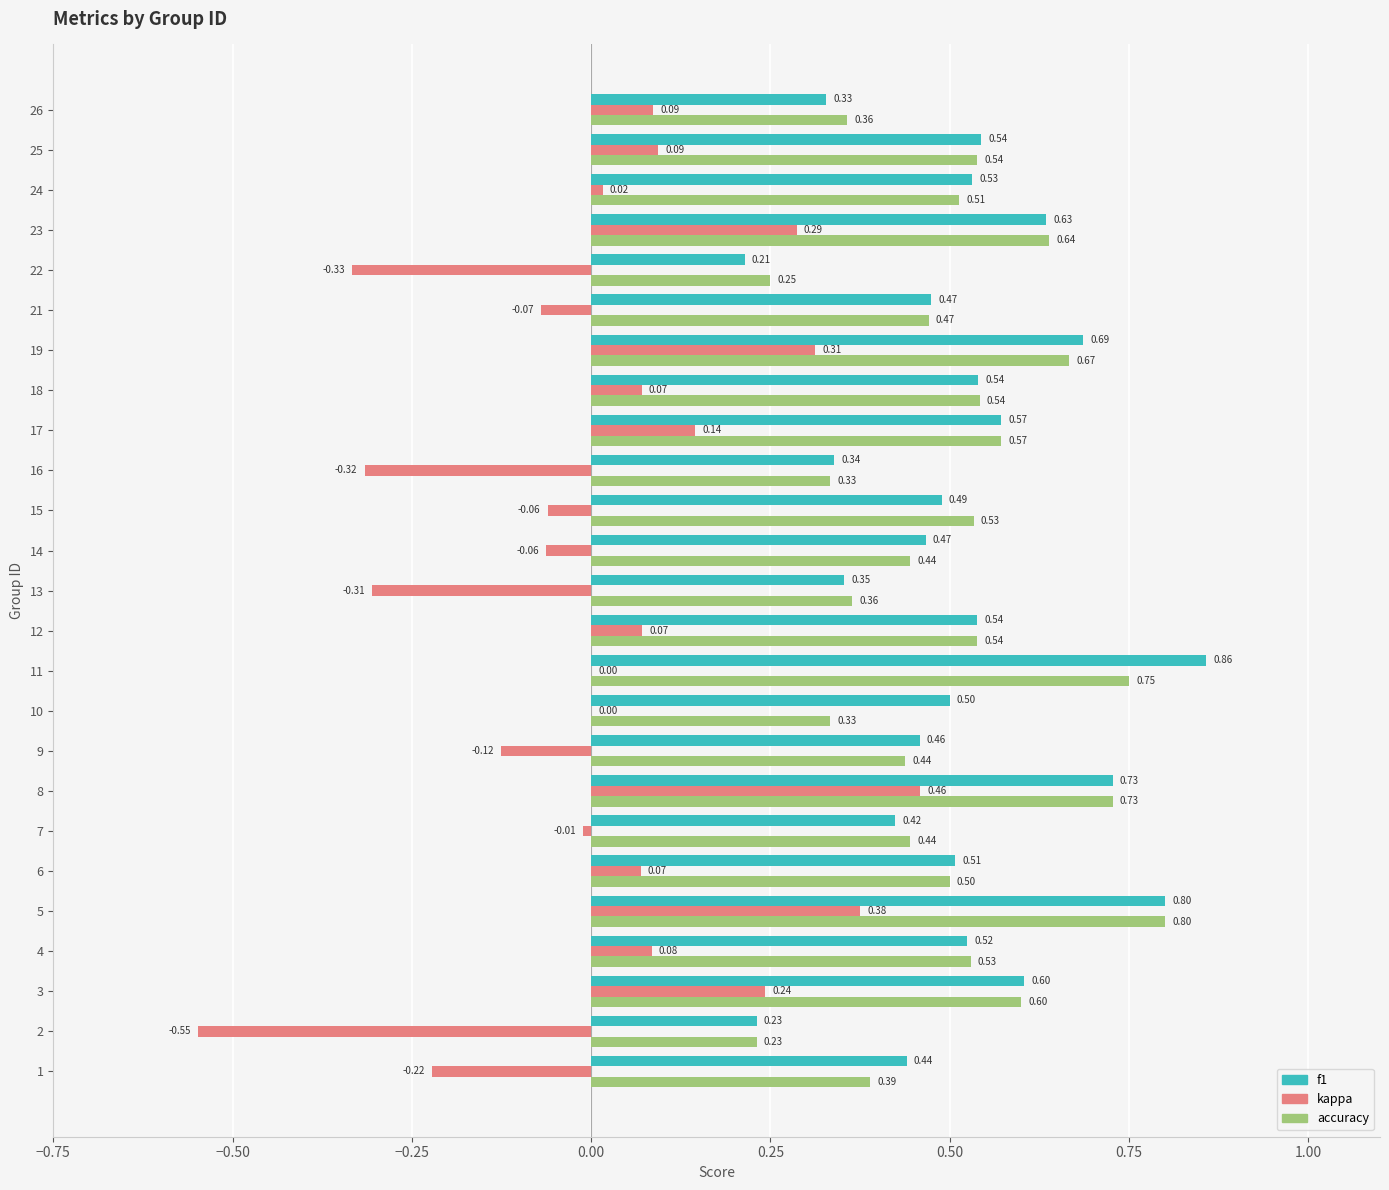

At which category is the sum across all series the highest?

5